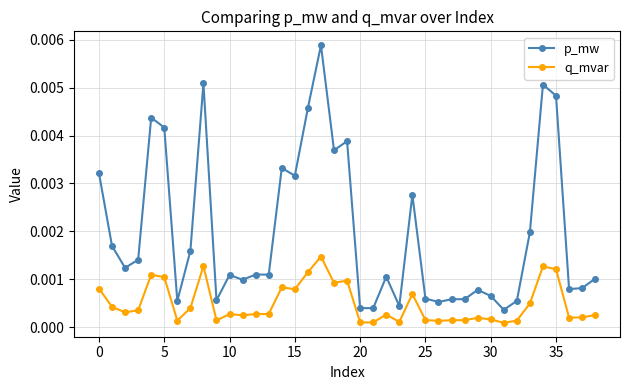

What are all the series names shown in the legend?

p_mw, q_mvar